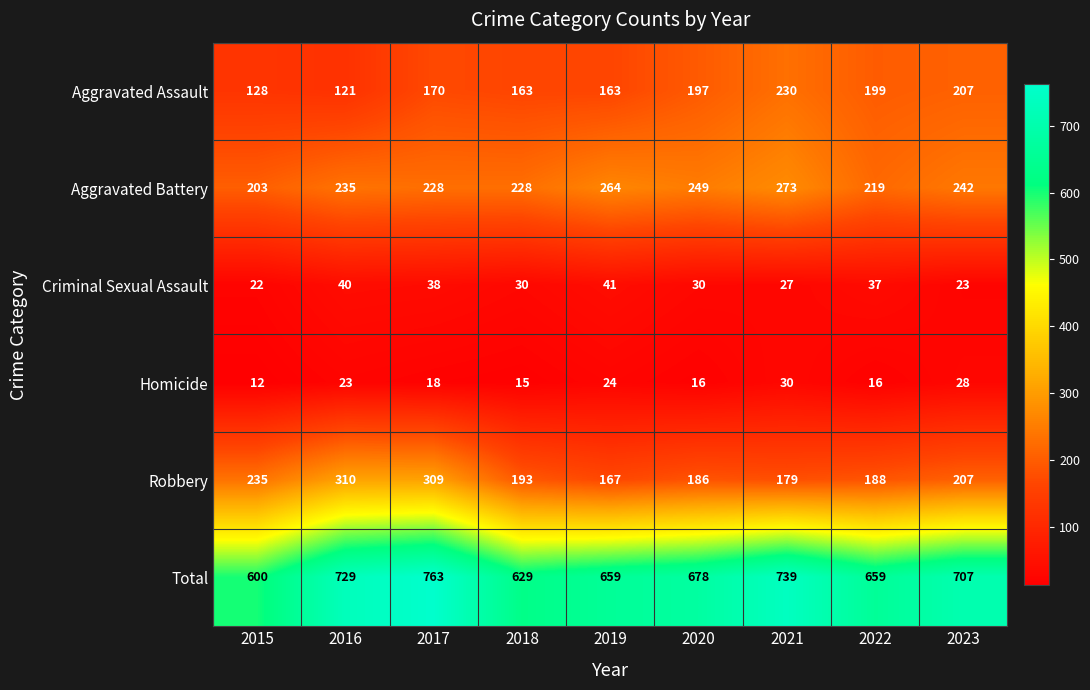

What is the average value of the Robbery series?

219